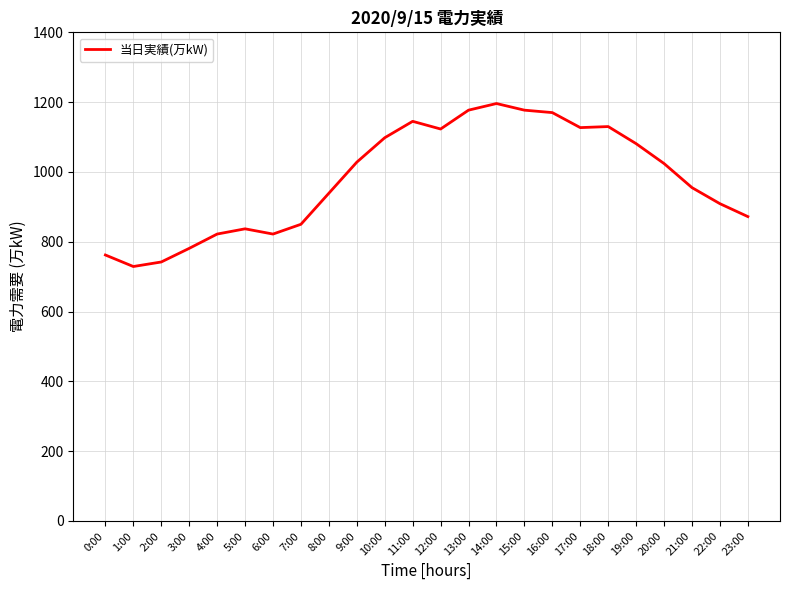

What is the ratio of the value at 16:00 to the value at 20:00?

1.1